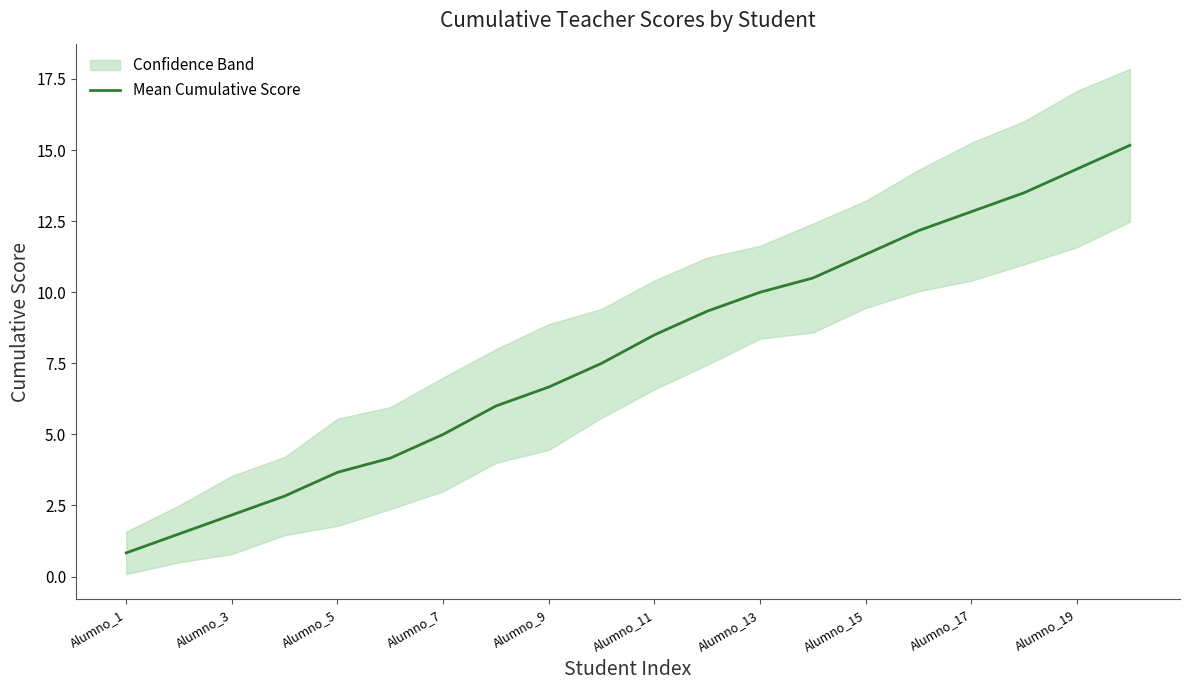

At which label does Mean Cumulative Score reach its minimum?

Alumno_1